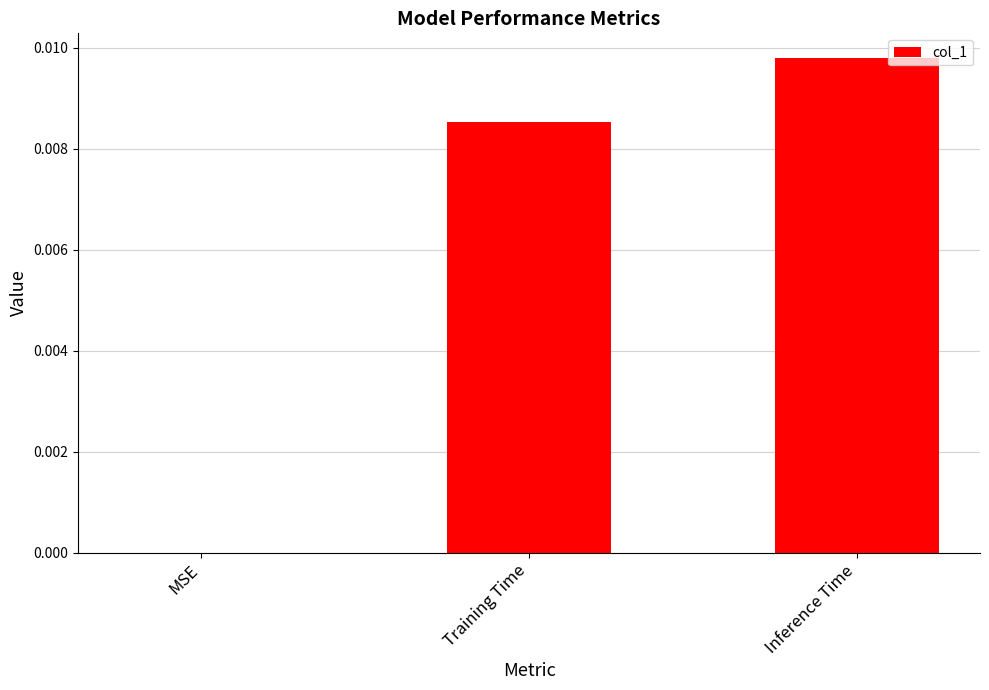

How many distinct data groups are displayed?

1